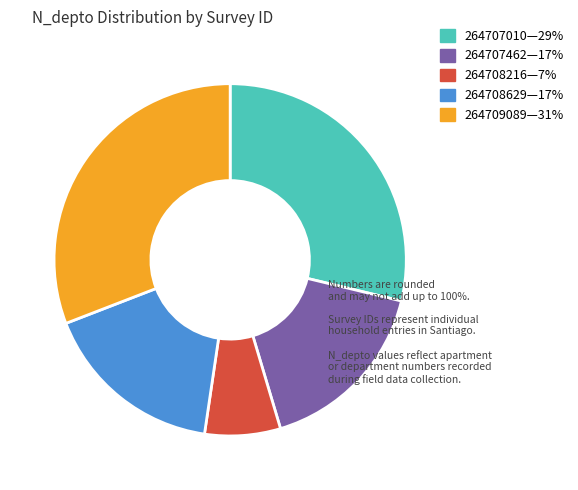

Is there a majority slice in this chart?

No